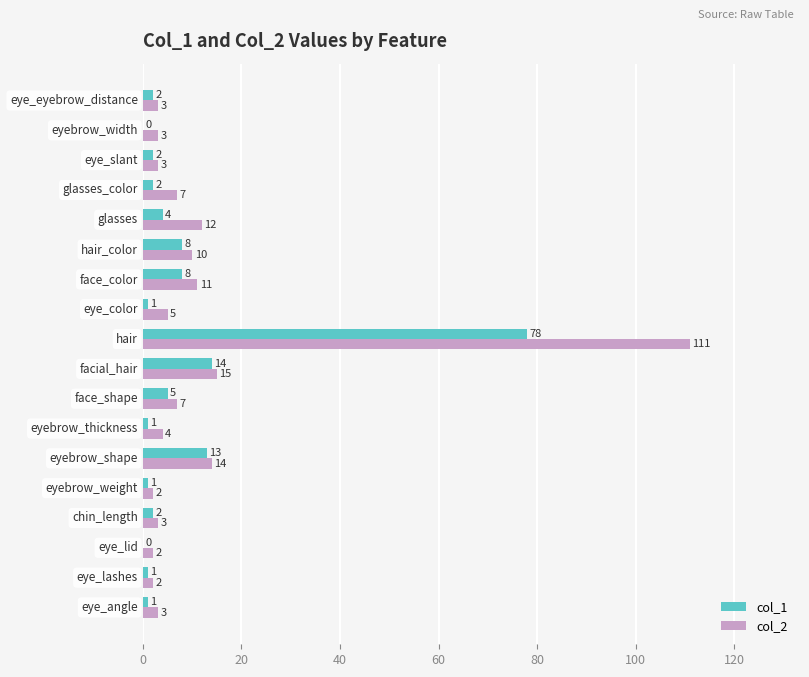

What is the greatest value displayed?

111